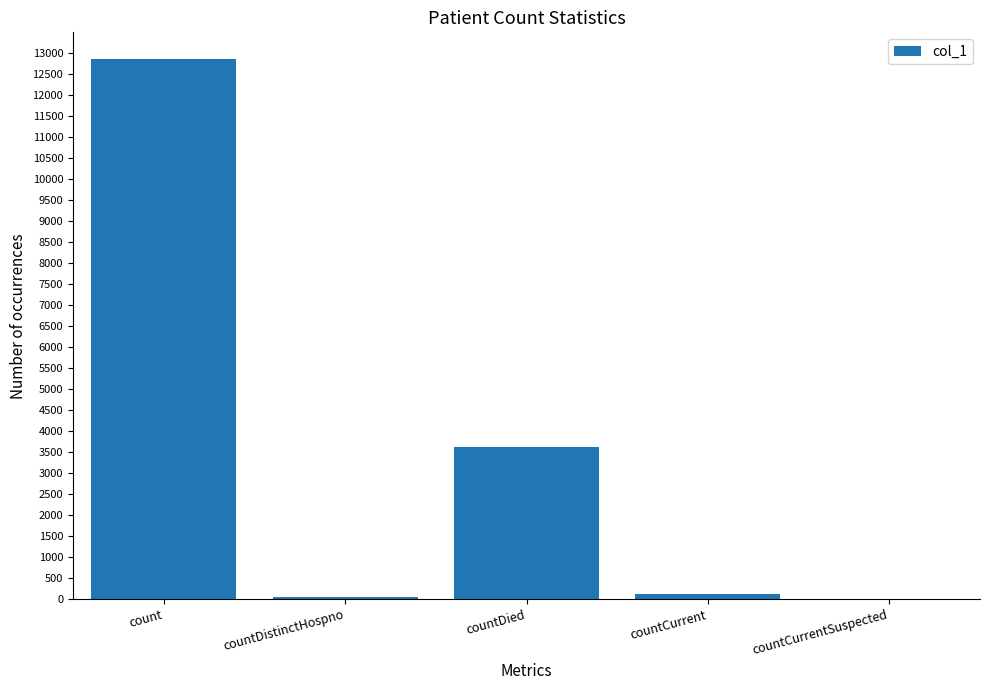

Count the number of categories in the chart.

5